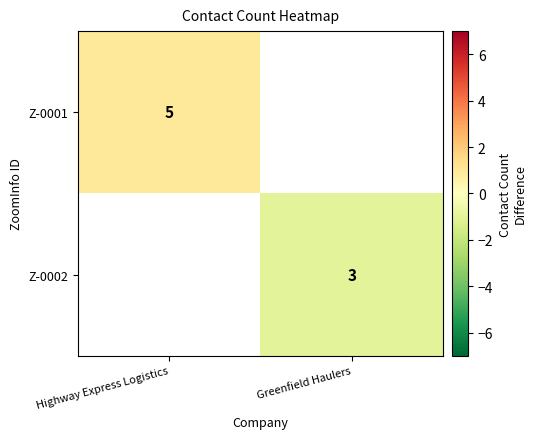

The Z-0002 series shows 2 at Greenfield Haulers. True or false?

False